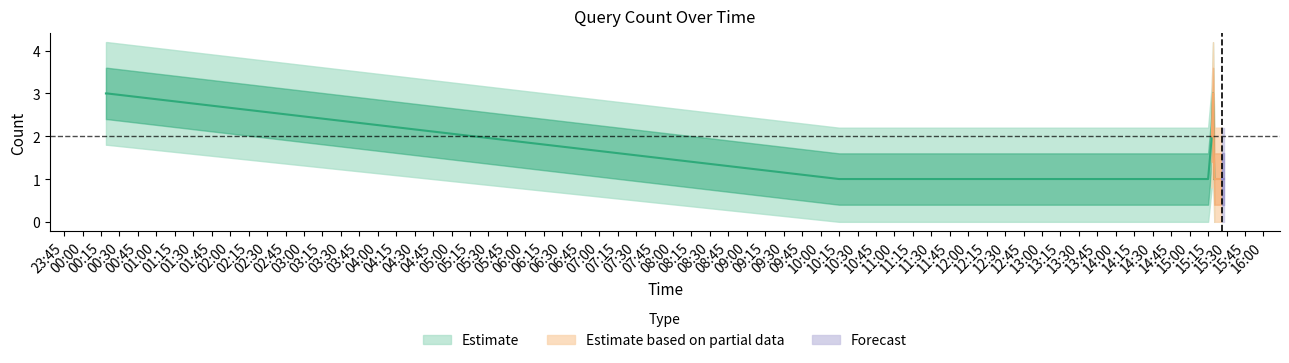

Reading right to left, transcribe all the data shown in this chart.

2019-09-25 15:28:00=1	2019-09-25 15:27:00=1	2019-09-25 15:26:00=1	2019-09-25 15:20:00=1	2019-09-25 15:19:00=3	2019-09-25 15:18:00=2	2019-09-25 15:15:00=1	2019-09-25 15:14:00=1	2019-09-25 15:13:00=1	2019-09-25 15:12:00=1	2019-09-25 10:20:00=1	2019-09-25 10:17:00=1	2019-09-25 10:15:00=1	2019-09-25 00:20:00=3	2019-09-25 00:19:00=3